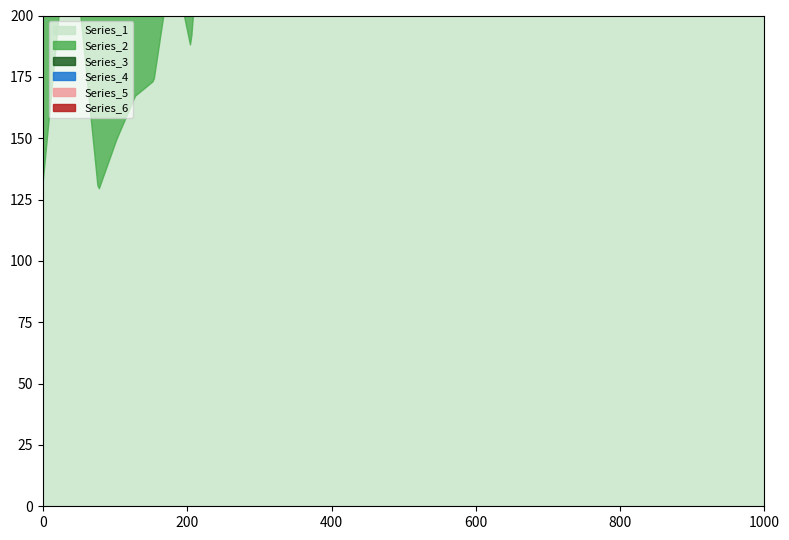

Does the chart display data point markers on the line(s)?

No